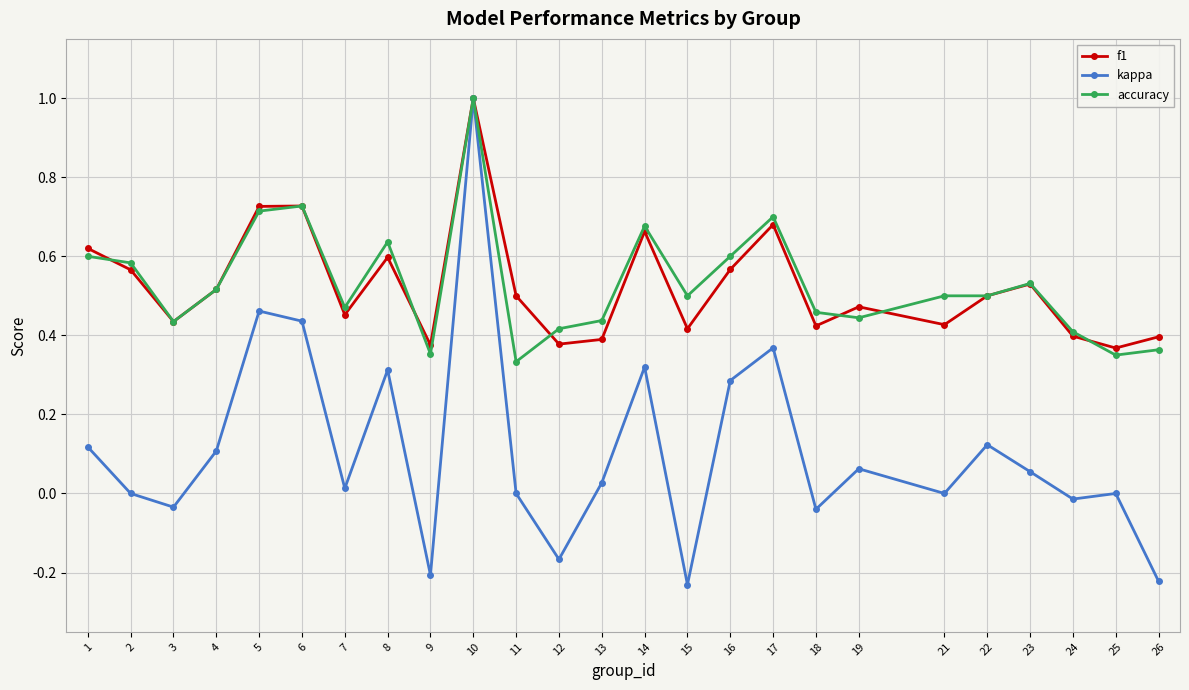

How many categories are shown in the chart?

25